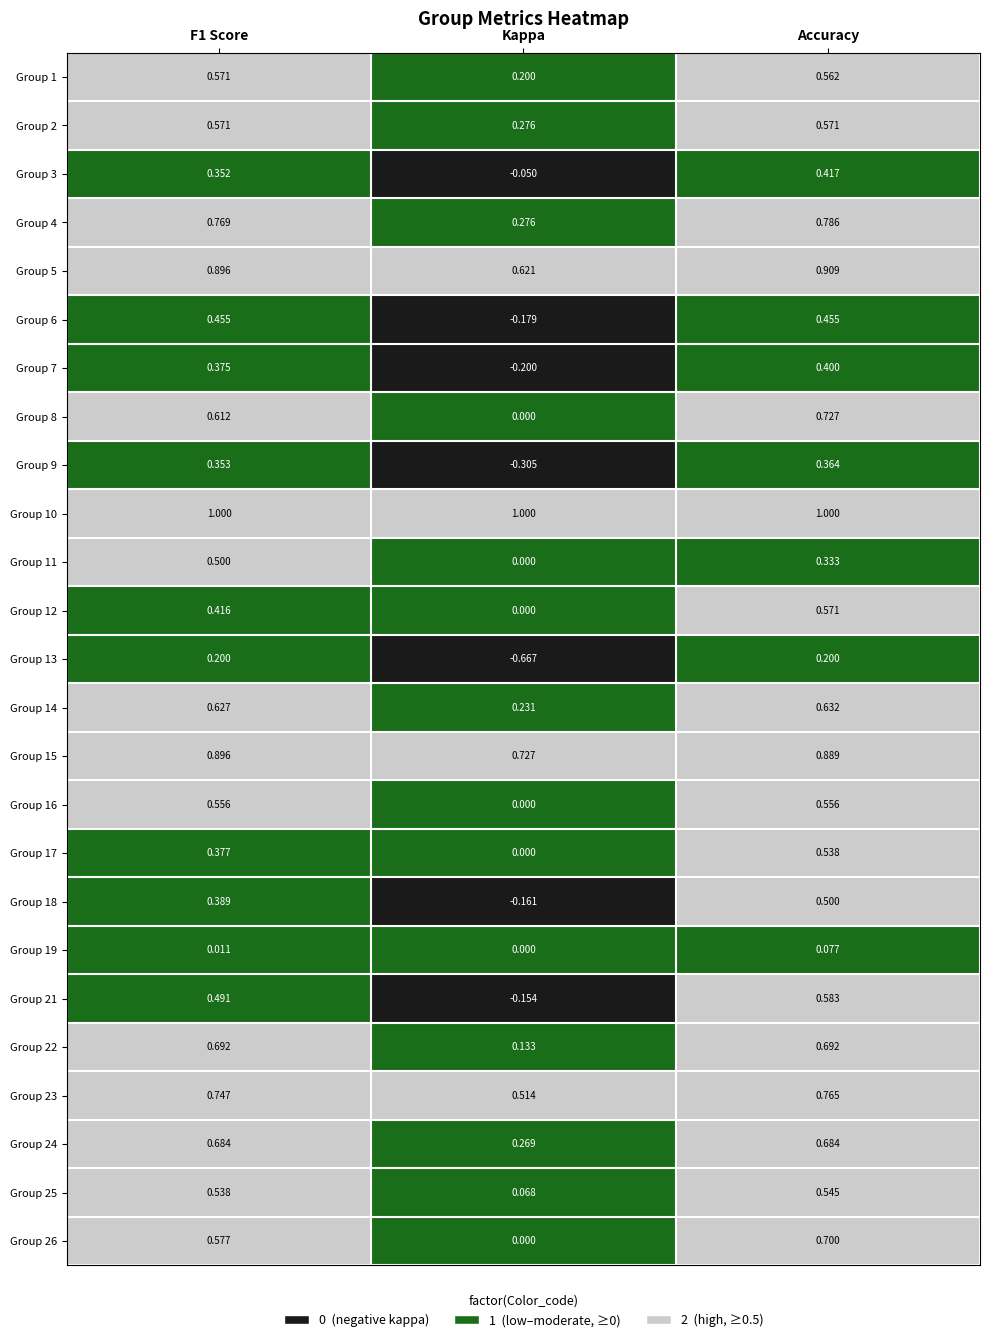

Where is Group 26 nearest to the value 0?

Kappa